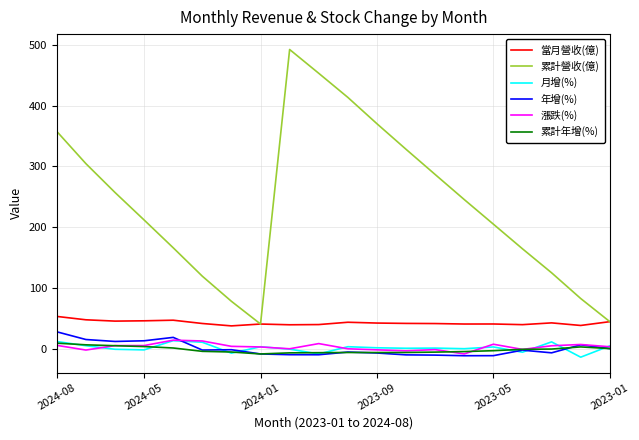

How many values in the 累計營收(億) series are below 245?

10